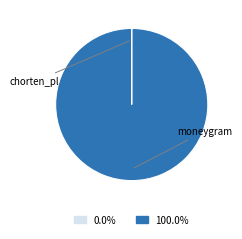

Is the sum of moneygram and chorten_pl greater than half?

Yes